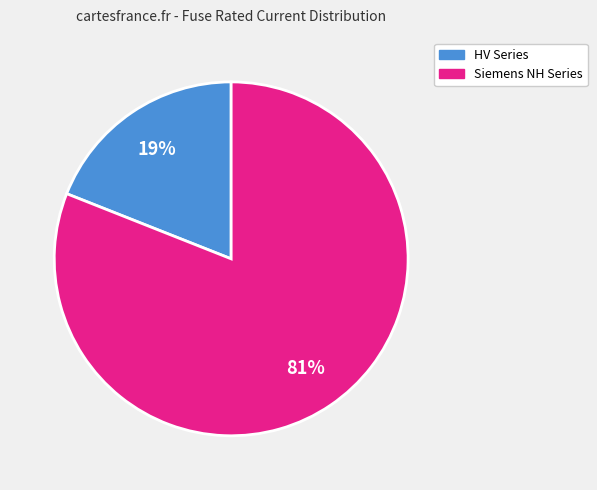

Count the number of slices in the pie.

2